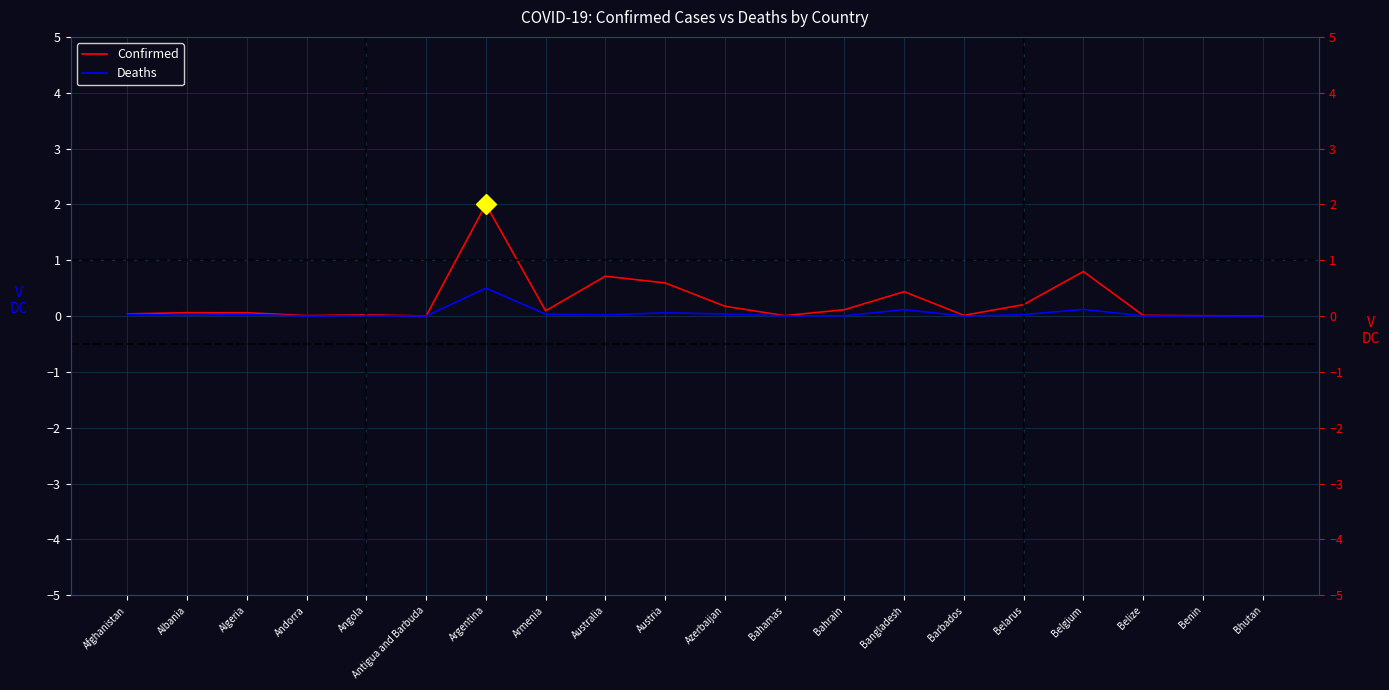

The Confirmed series shows 0.0 at Benin. True or false?

True